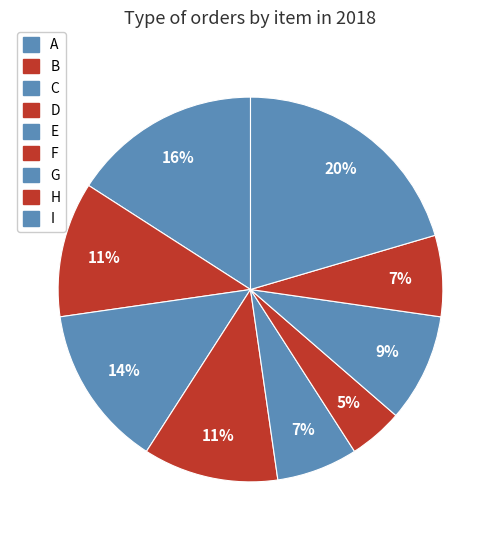

Does E represent more than half of the total?

No